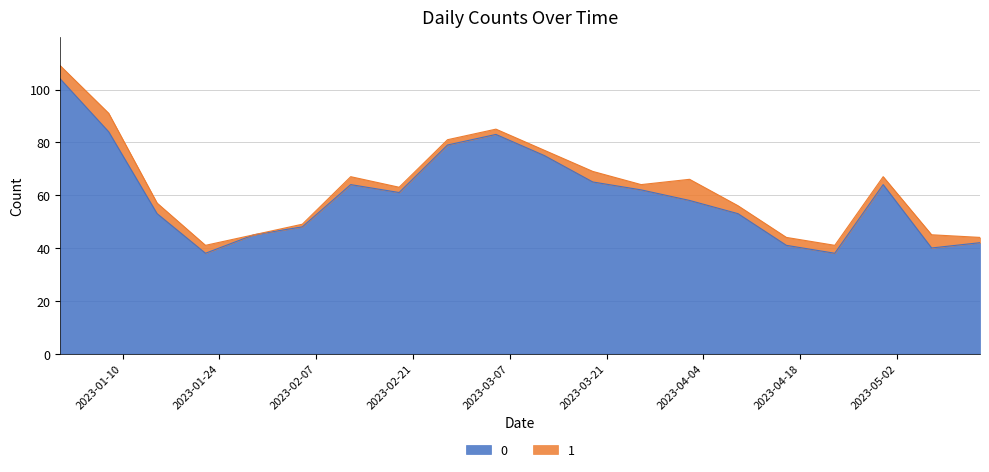

True or false: the data shows 38 at 2023-01-22.

True